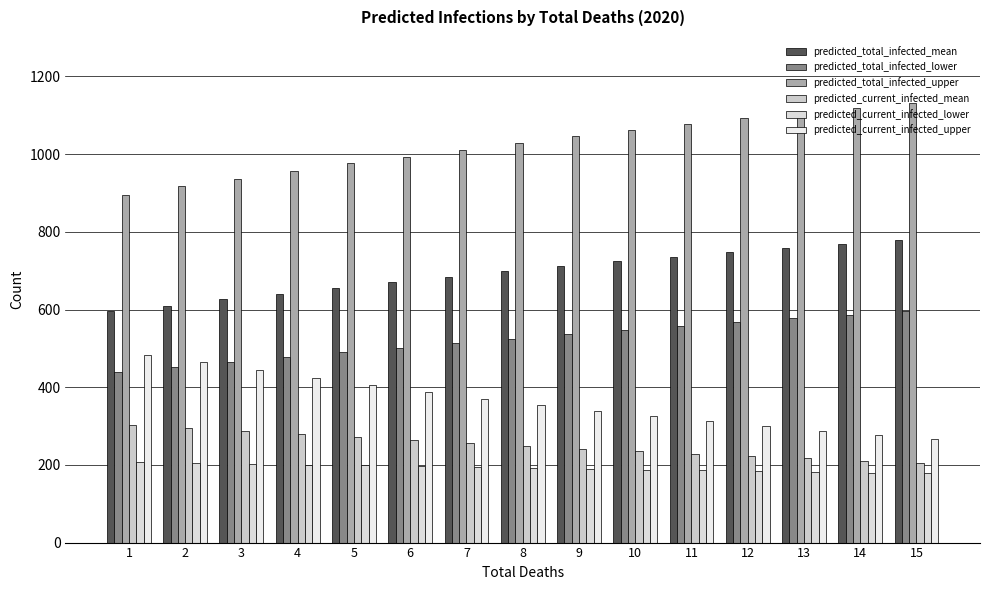

What is the value of the predicted_current_infected_lower bar at the 8th from the left?

192